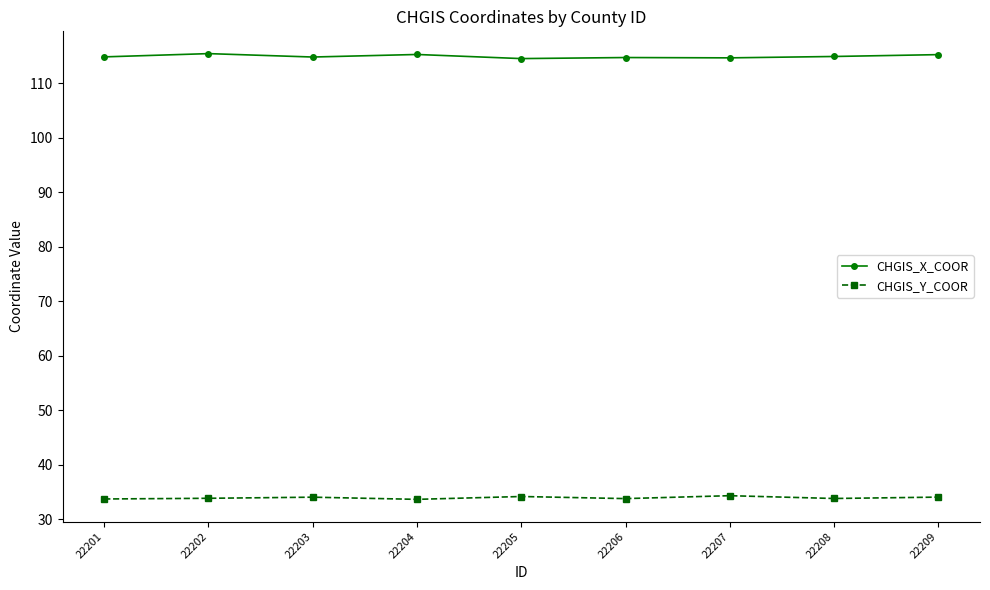

What is the sum of all CHGIS_X_COOR values?

1034.8